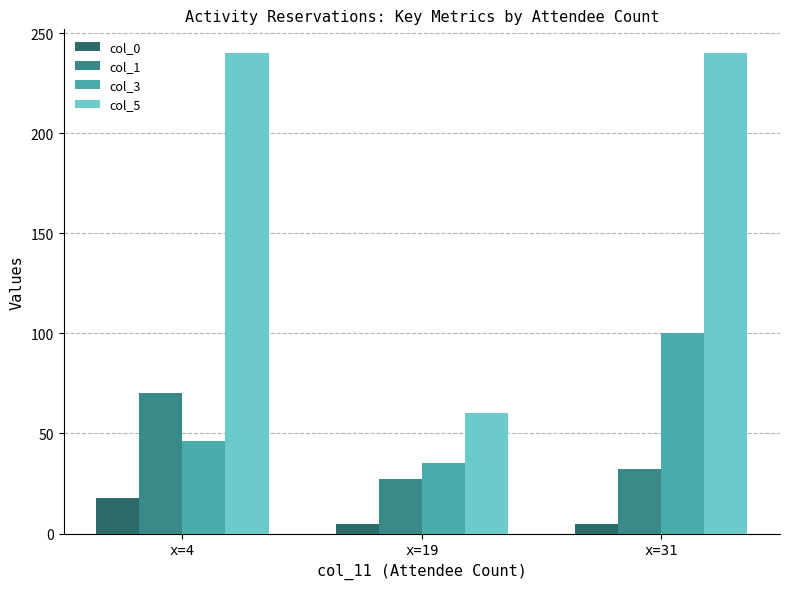

Which series has the widest spread of values?

col_5